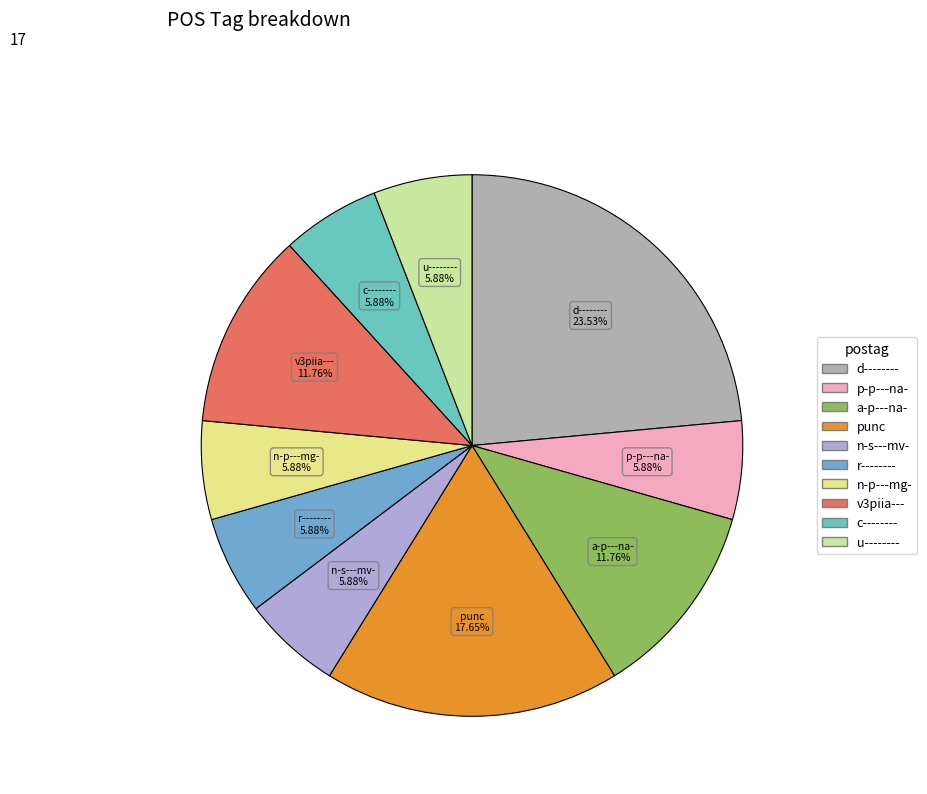

The p-p---na- slice represents 1% of the pie. True or false?

False